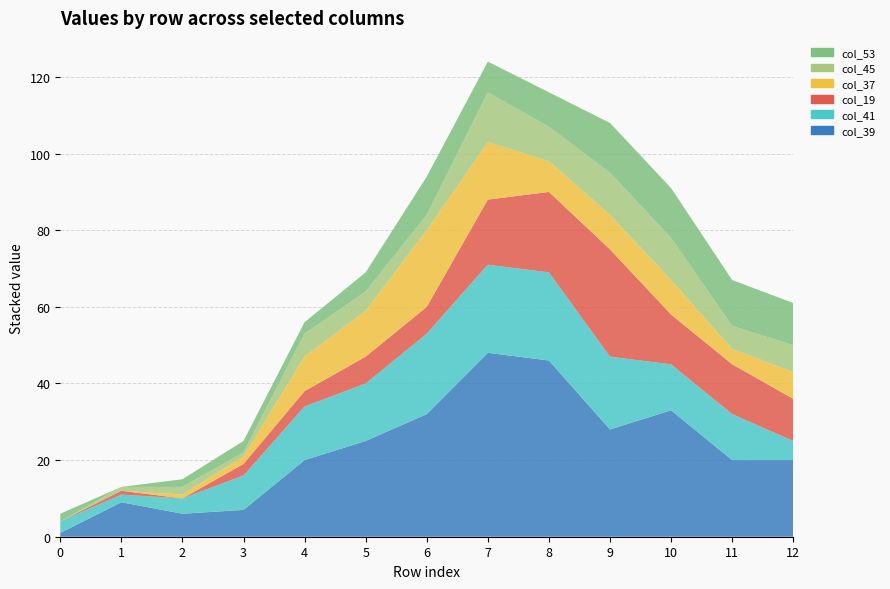

Reading left to right, transcribe all the data shown in this chart.

col_39: 1	9	6	7	20	25	32	48	46	28	33	20	20
col_41: 3	2	4	9	14	15	21	23	23	19	12	12	5
col_19: 0	1	0	3	4	7	7	17	21	28	13	13	11
col_37: 0	0	1	2	9	12	20	15	8	9	9	4	7
col_45: 0	1	2	1	6	5	4	13	9	11	11	6	7
col_53: 2	0	2	3	3	5	10	8	9	13	13	12	11